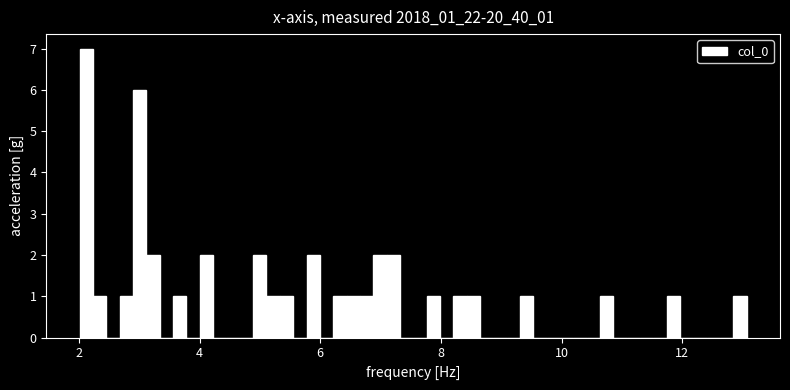

Read against the x-axis, roughly where is the centre of the tallest bar?

2.2